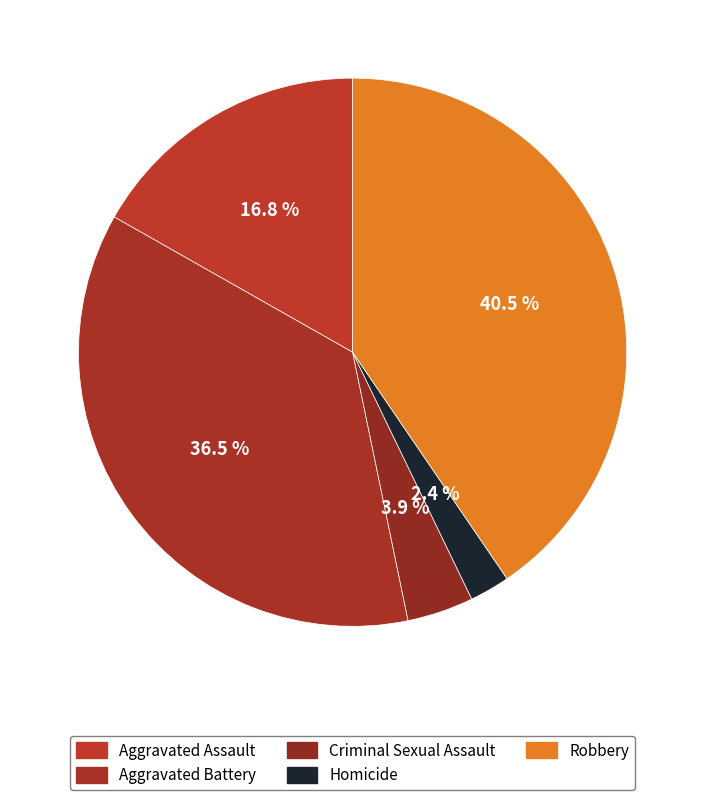

Which category has the biggest portion of the pie?

Robbery